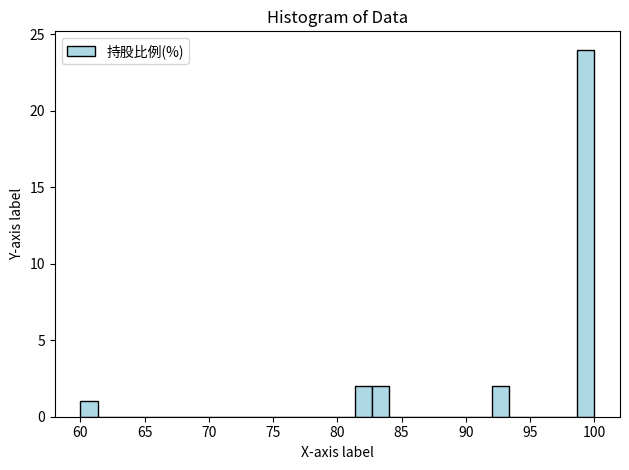

Around what value on the x-axis is the tallest bar? Give the approximate position of its centre, as read against the axis.

99.5